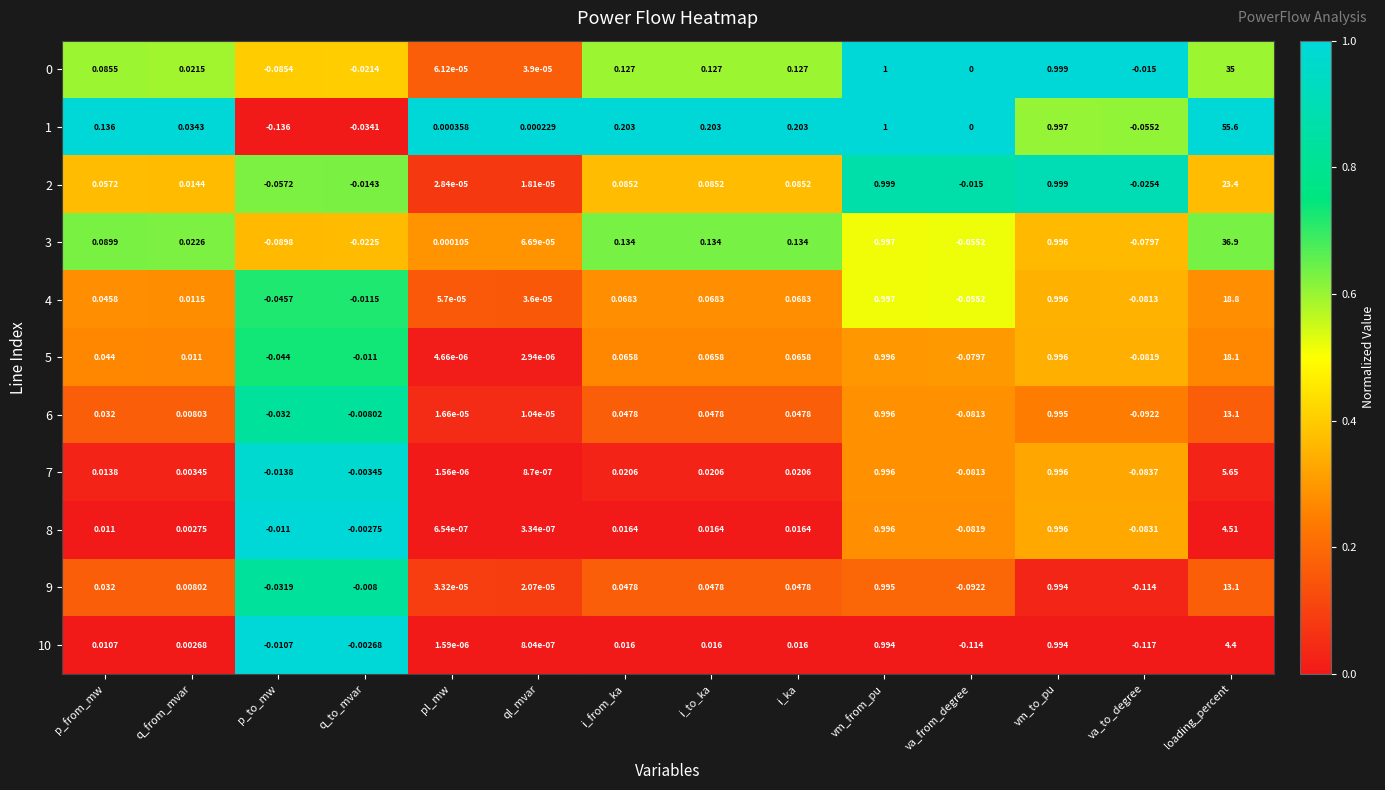

Count the number of data series in this chart.

11